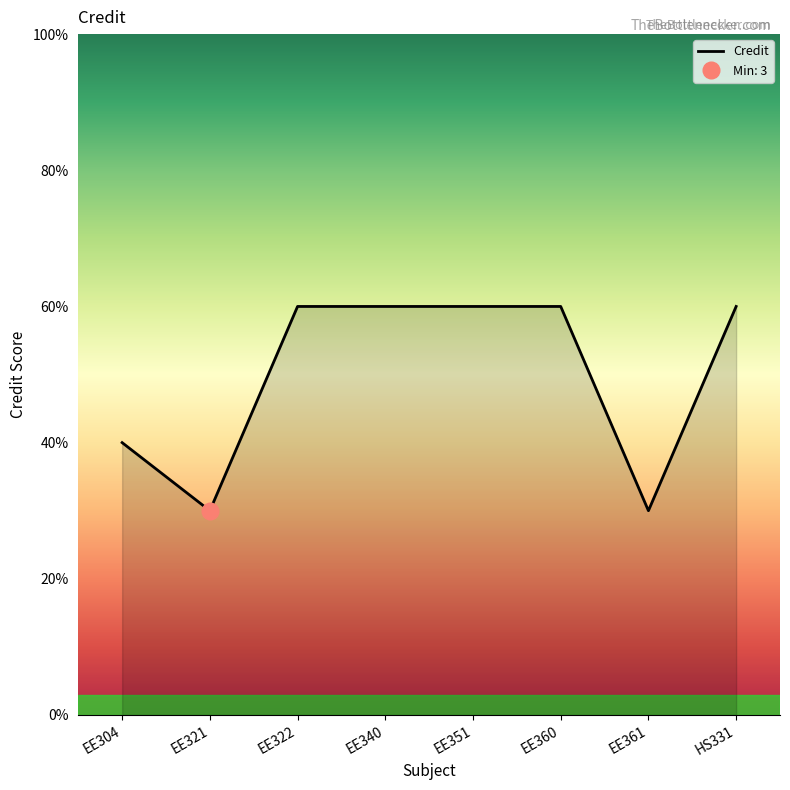

True or false: there are more than 0 points higher than both neighbors.

False